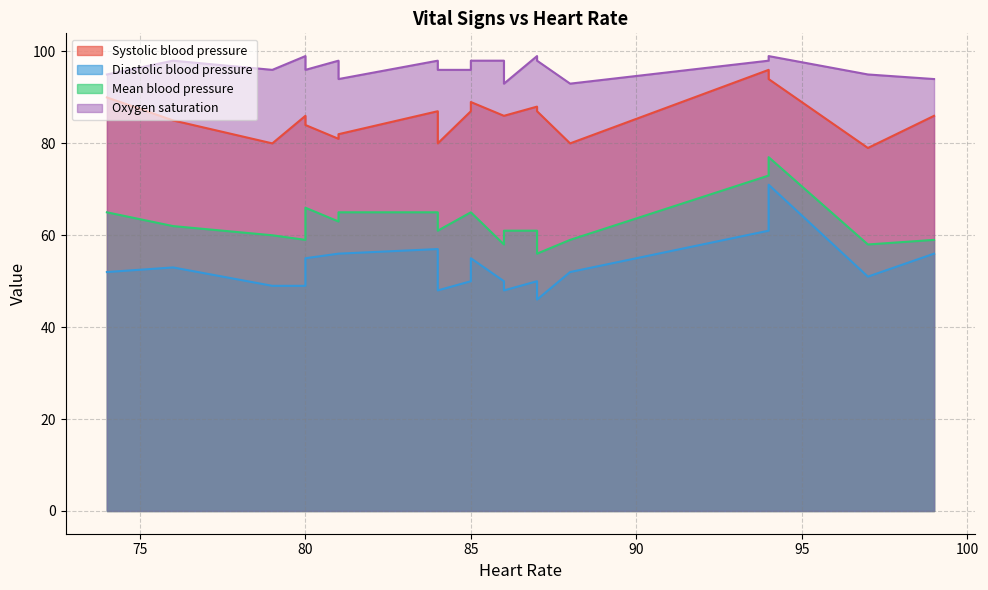

The value of Systolic blood pressure at 2 is 127. True or false?

False